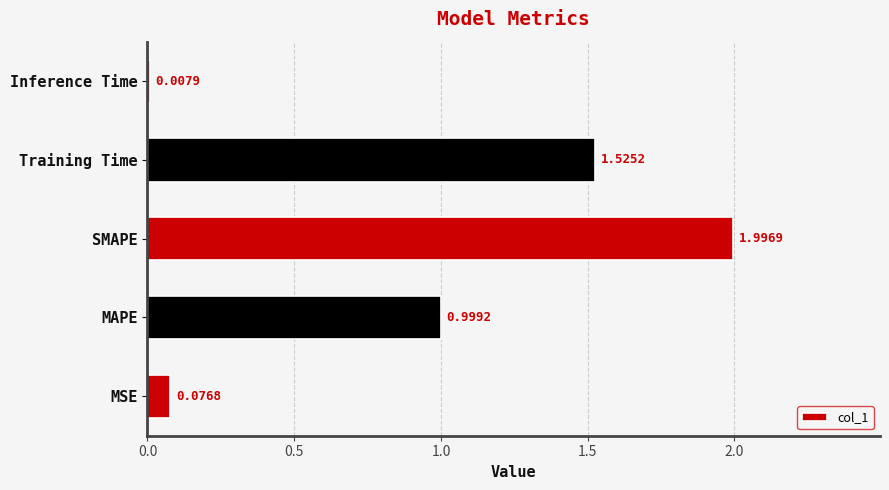

Where is the data nearest to the value 1?

MAPE